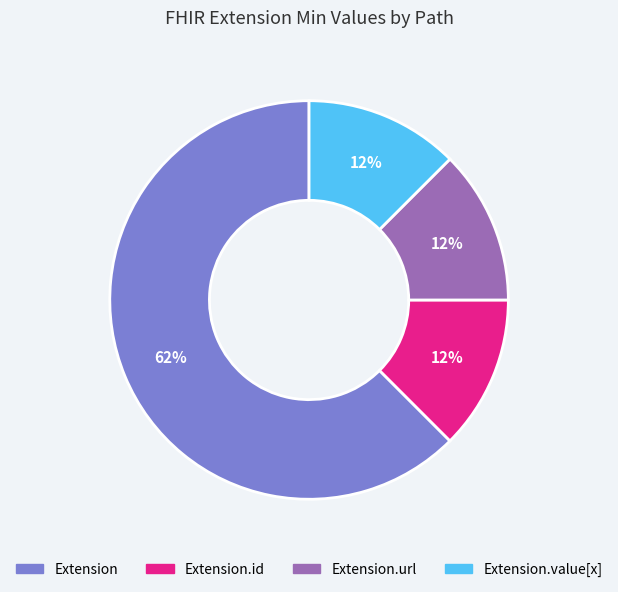

Count the number of slices in the pie.

4